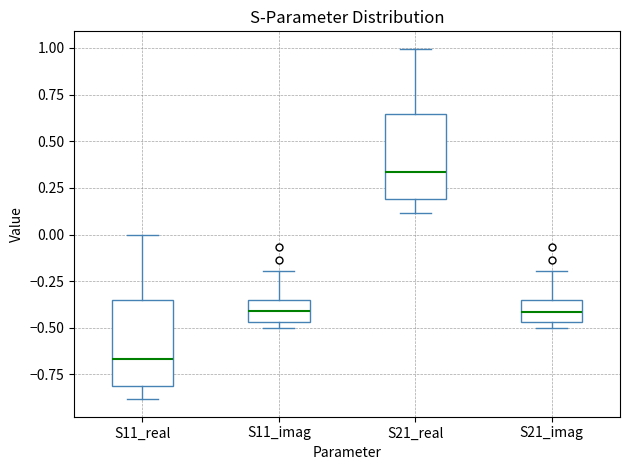

Reading left to right, read every box against the y-axis: the position of its median line, the range the box covers, and the ends of its whiskers. The values are not printed on the chart, so give them approximately, as read against the axis.

S11_real: median -0.65, box -0.80 to -0.35, whiskers -0.90 to 0.00
S11_imag: median -0.40, box -0.45 to -0.35, whiskers -0.50 to -0.20
S21_real: median 0.35, box 0.20 to 0.65, whiskers 0.10 to 1.00
S21_imag: median -0.40, box -0.45 to -0.35, whiskers -0.50 to -0.20